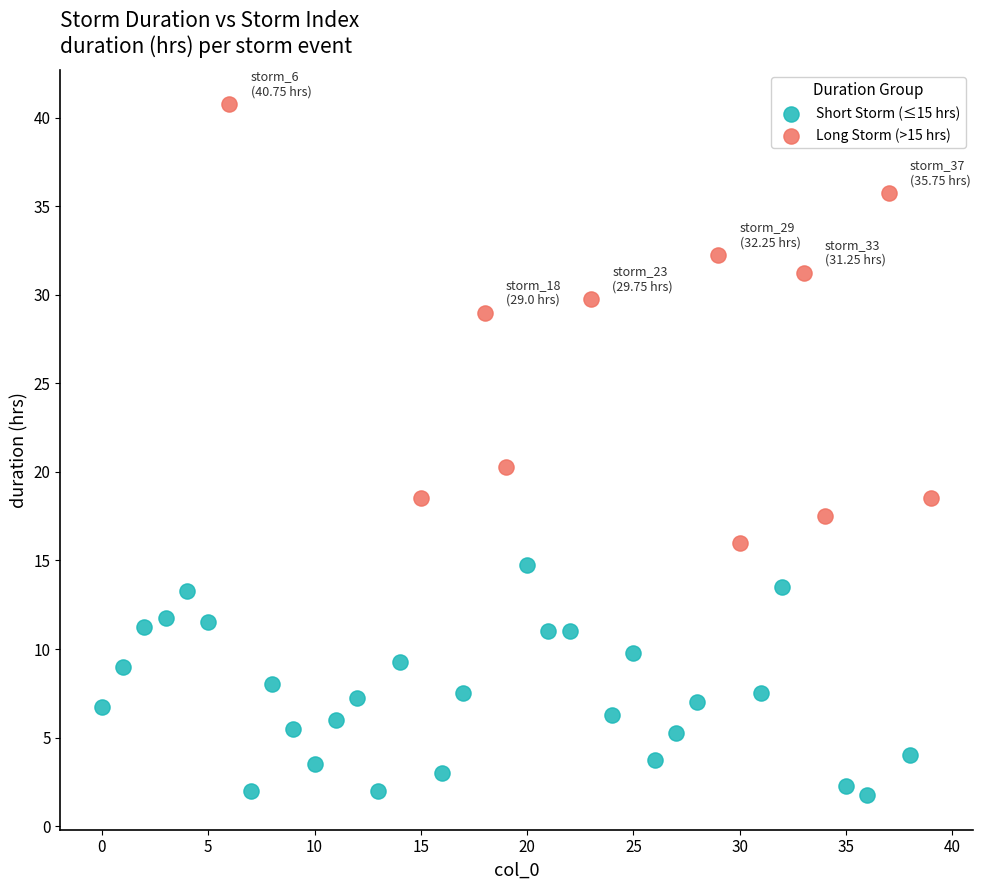

Which series contains the highest Y value?

Long Storm (>15 hrs)